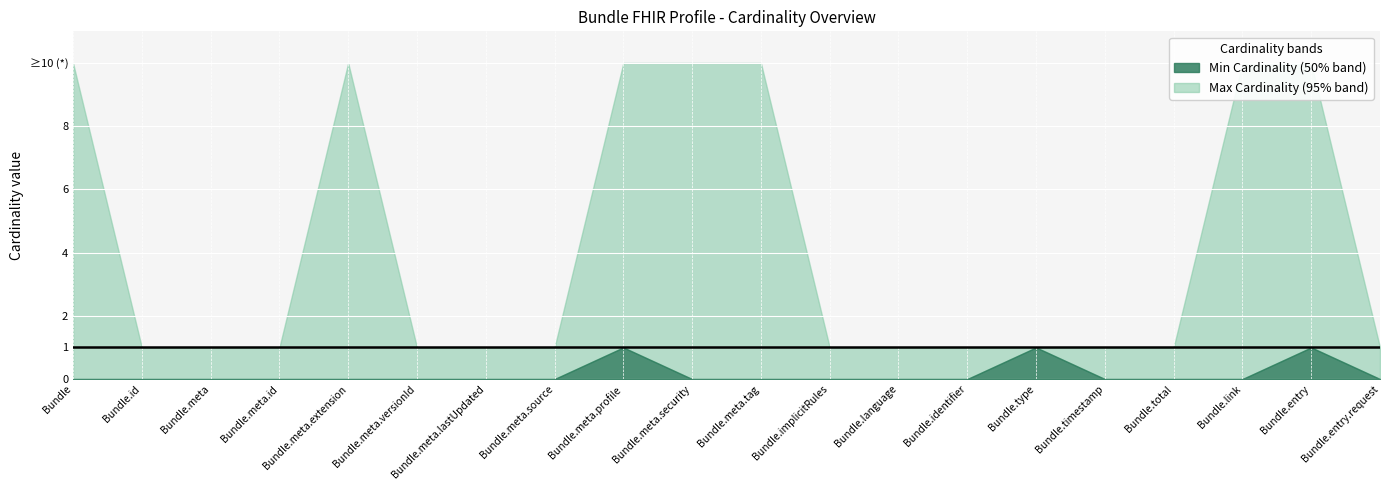

True or false: Max Cardinality (95% band) and Min Cardinality (50% band) cross at least once.

False